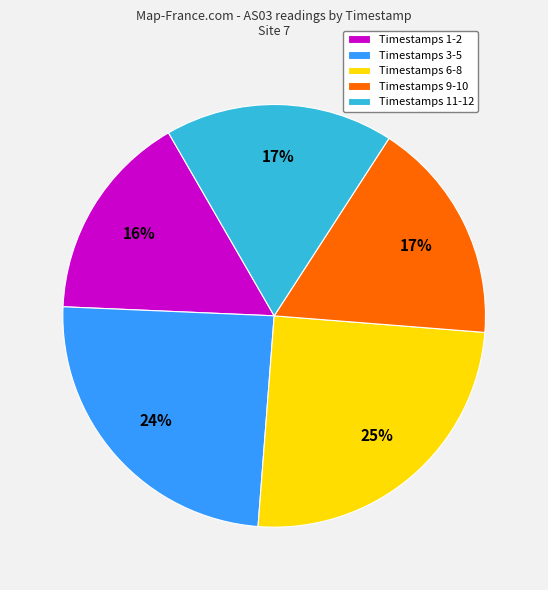

How many slices are in this pie chart?

5